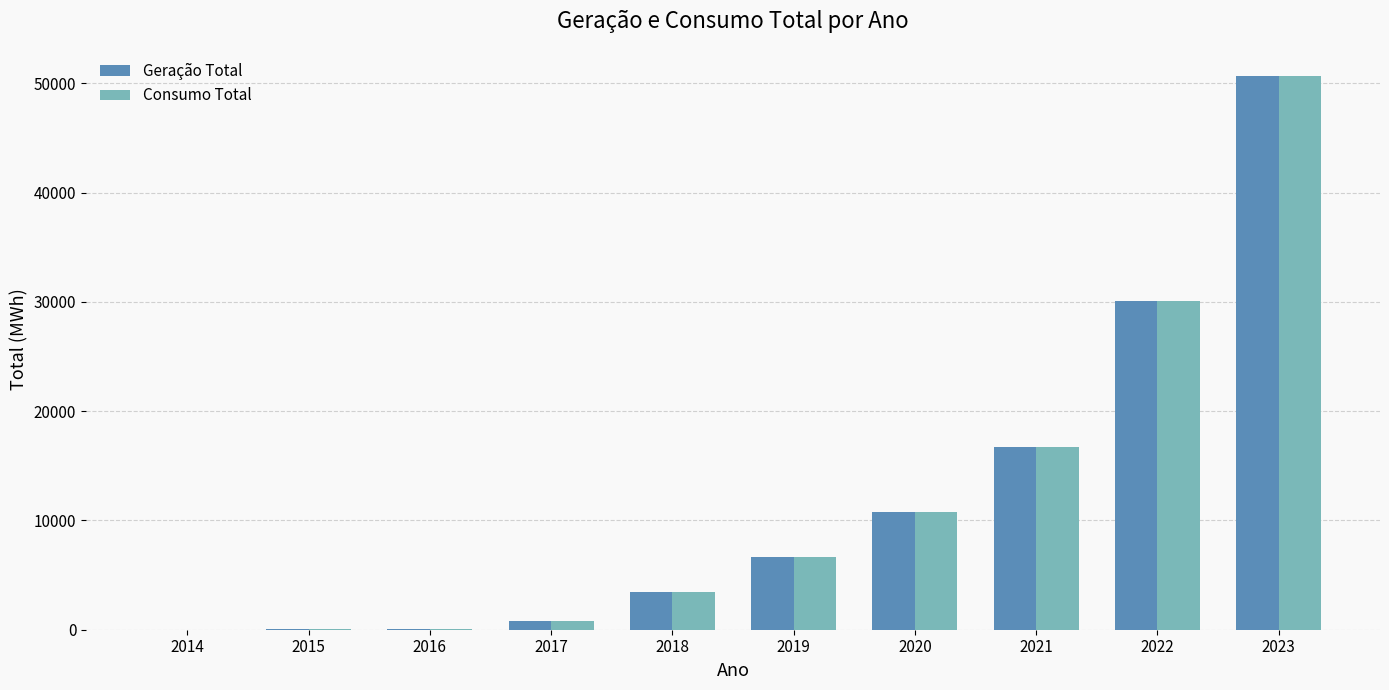

Is it true that Geração Total equals 6654.6 at 2019?

True